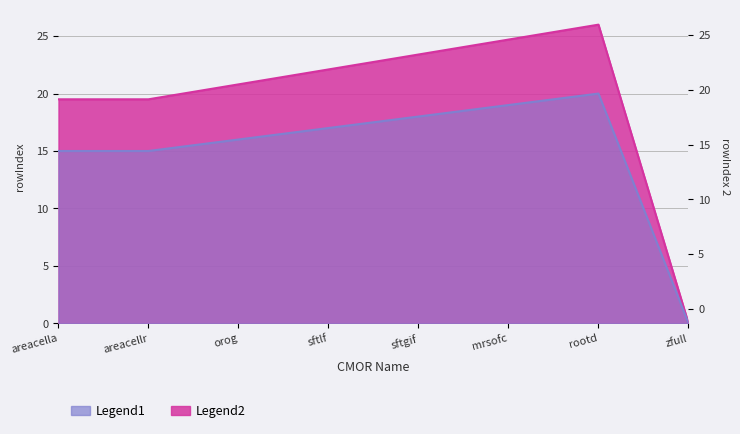

What is the label of the 8th point from the left?

zfull